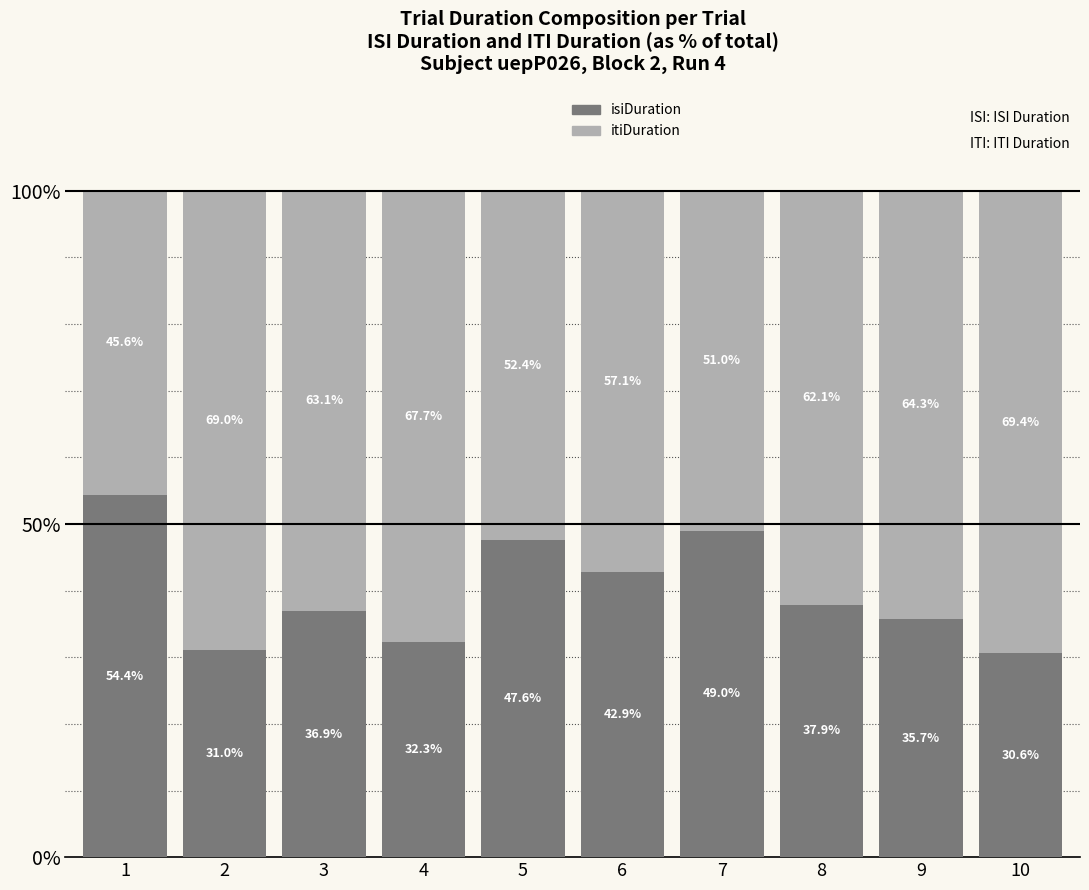

What are all the series names shown in the legend?

isiDuration, itiDuration